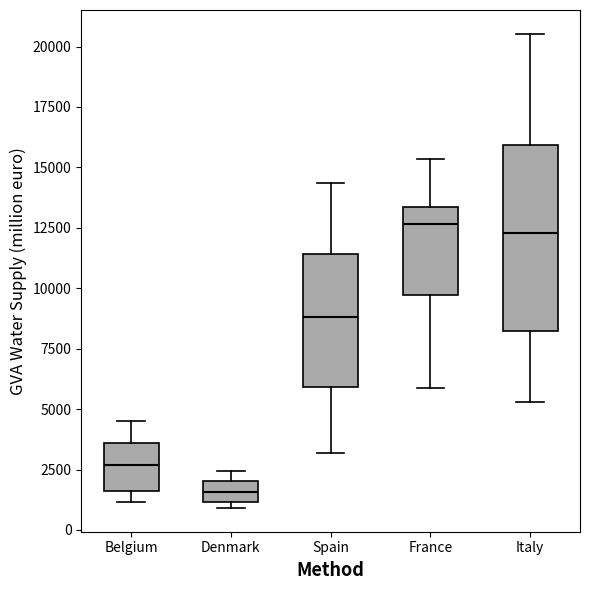

Which box has the lowest median line?

Denmark